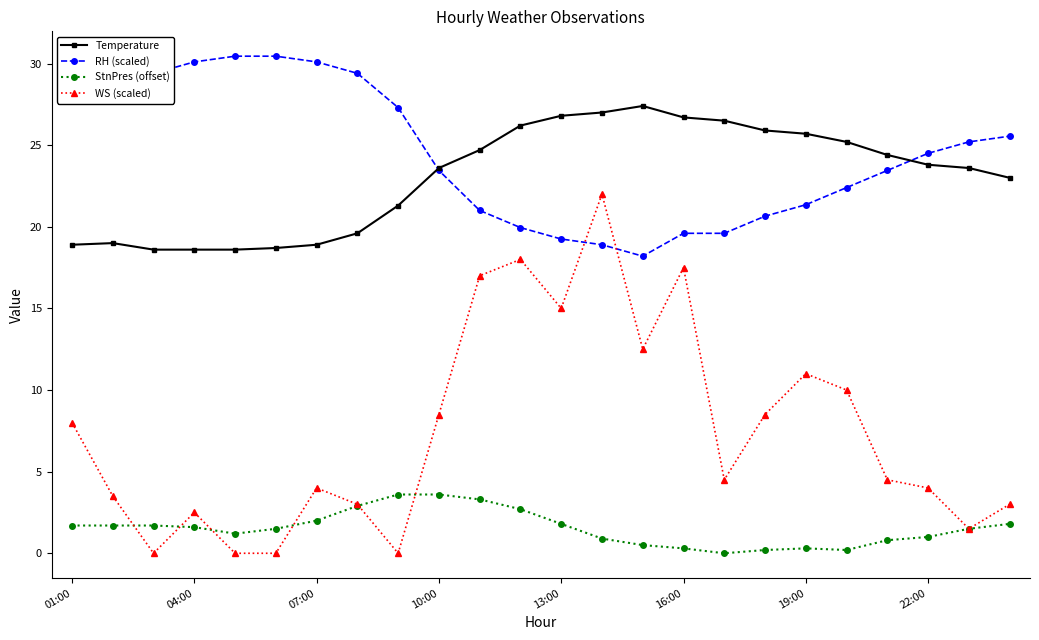

What is the sum of all WS (scaled) values?

178.5